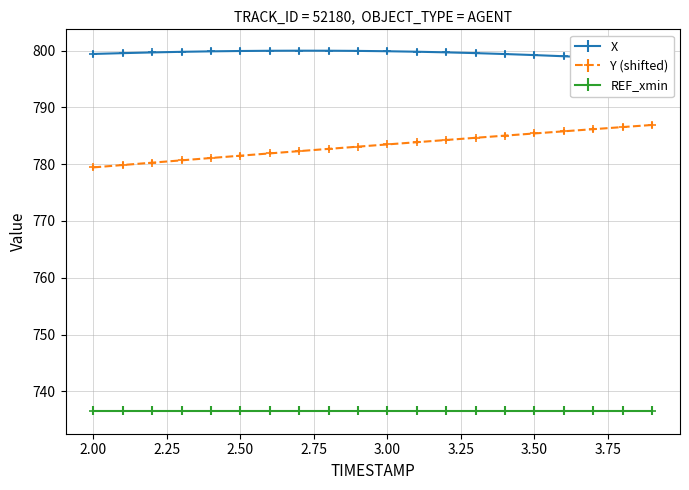

Is it true that Y (shifted) equals 781.5 at 2.50?

True